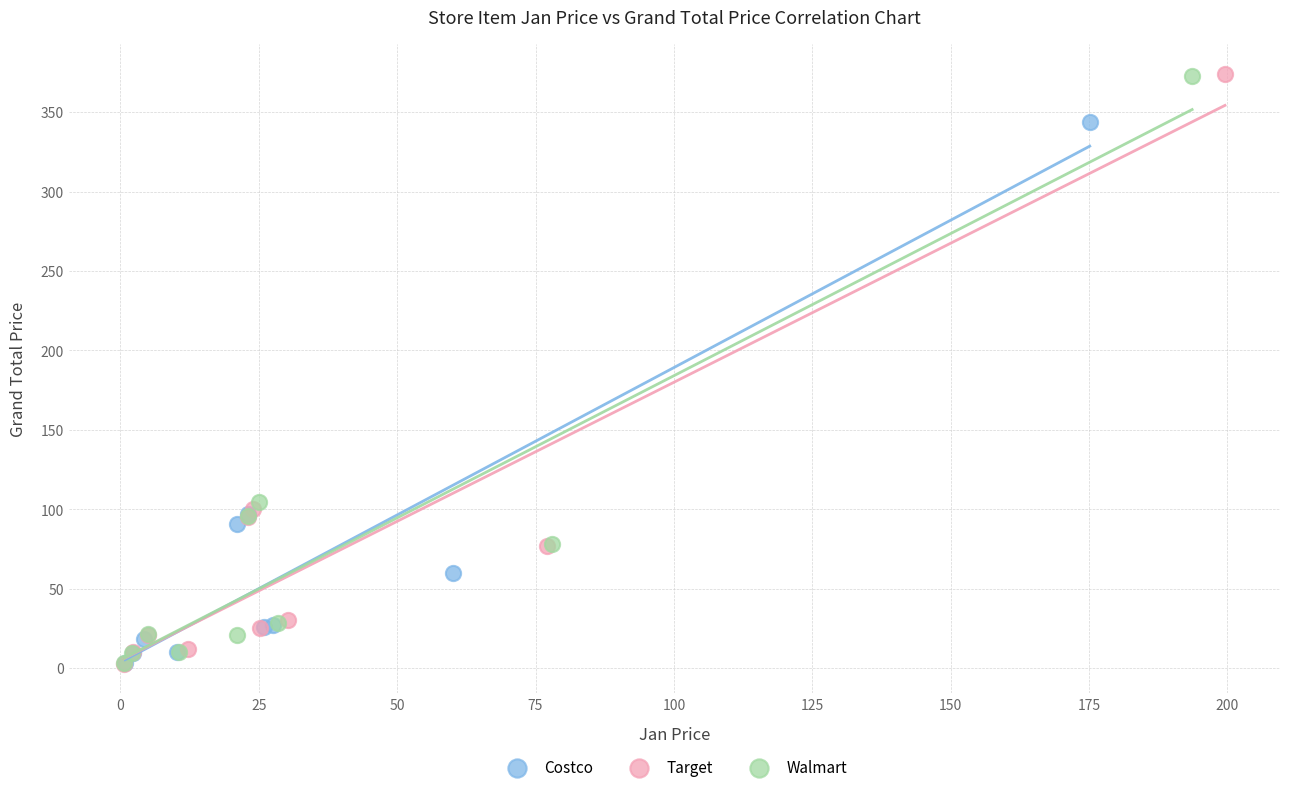

Which series has the largest Y range (max minus min)?

Target